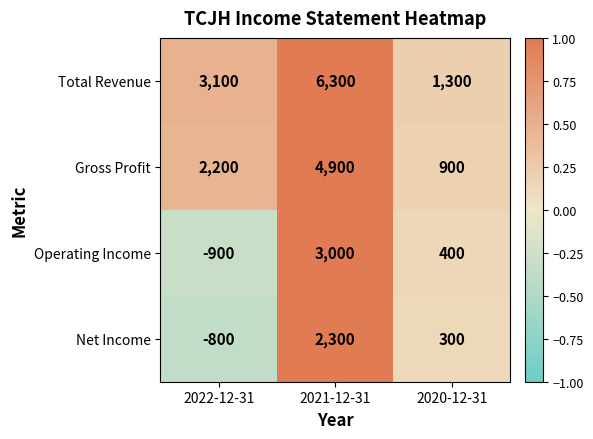

Where is Total Revenue nearest to the value 3800?

2022-12-31